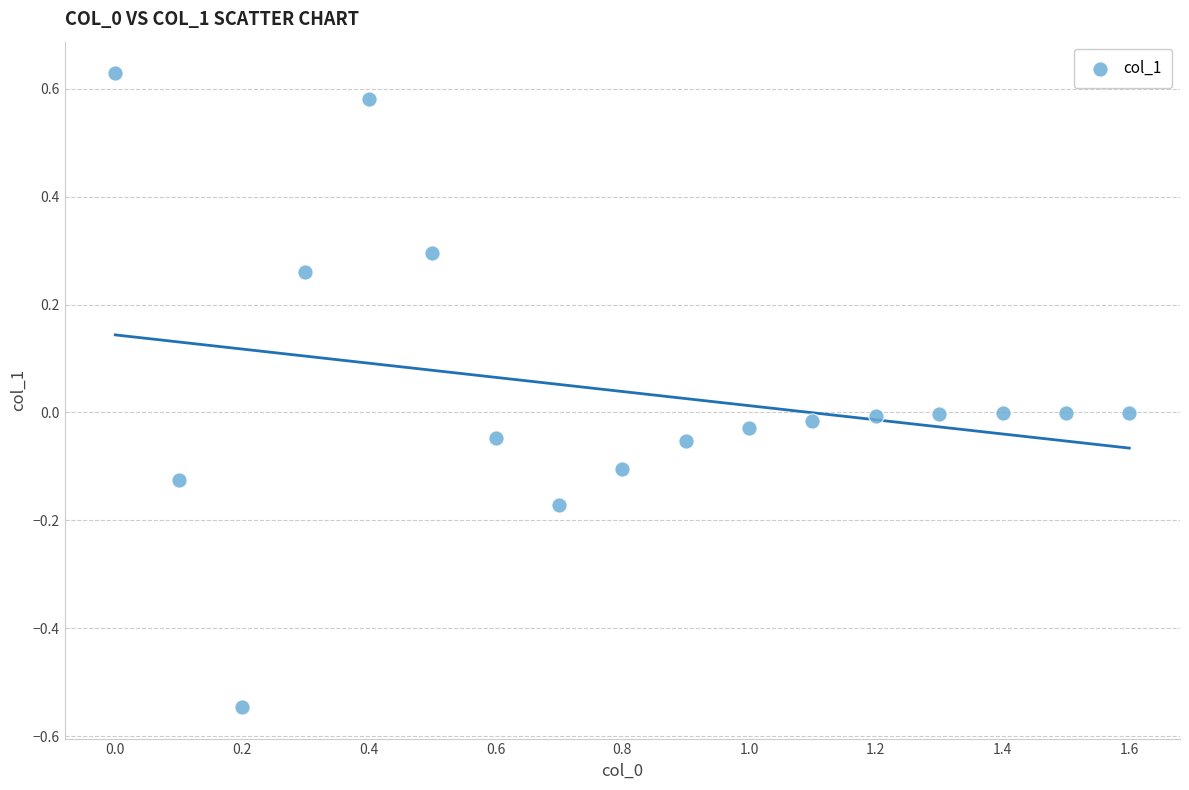

What is the range of X values (max minus min)?

1.6